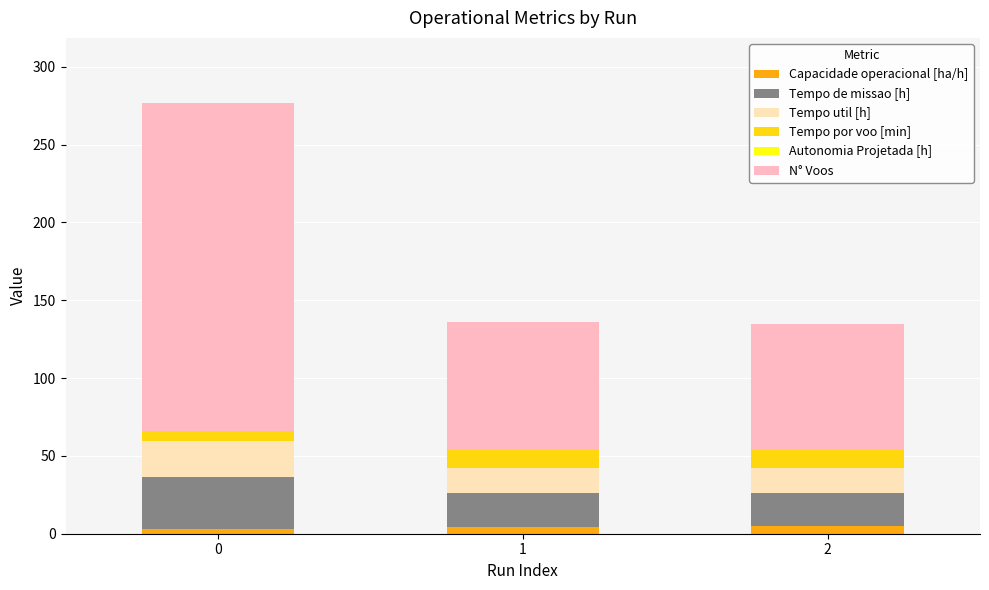

Where is Tempo util [h] nearest to the value 19?

1